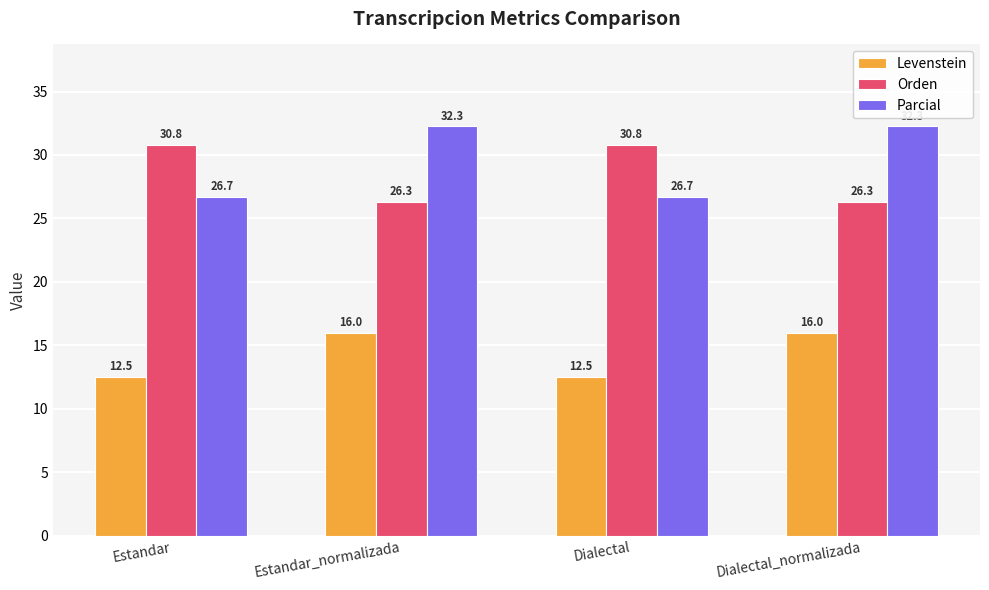

What position from the right is Dialectal?

2